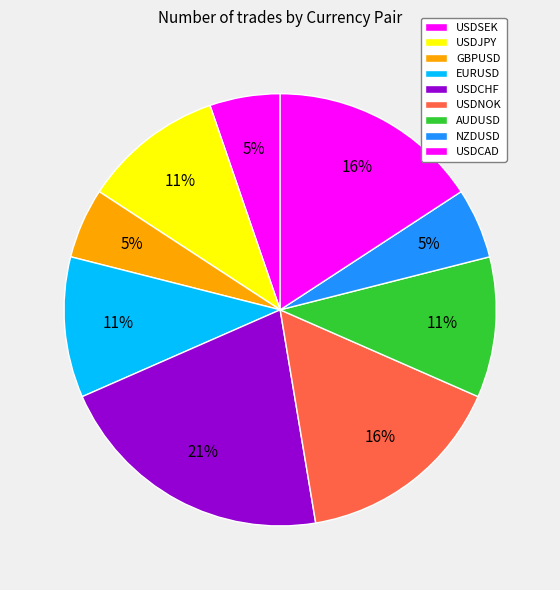

How many segments does this pie chart have?

9